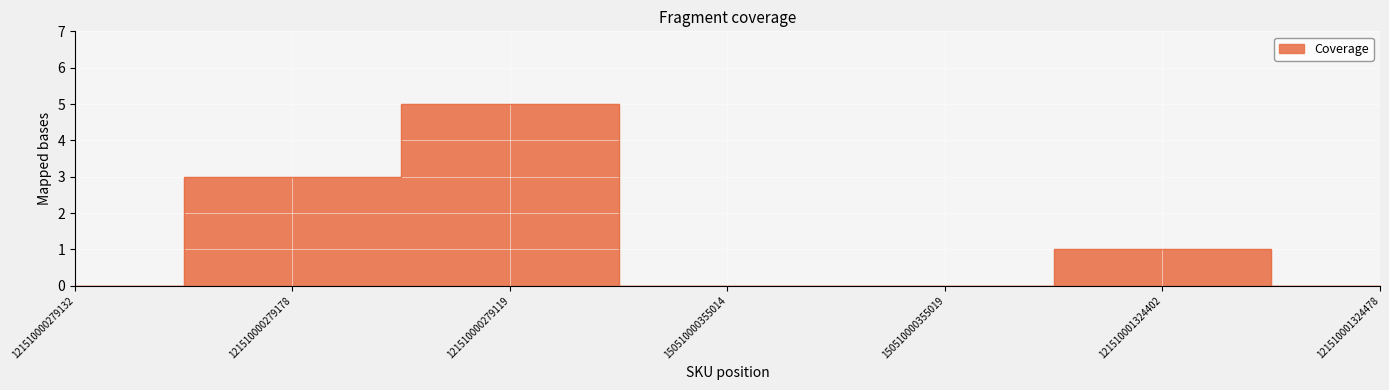

Is it true that the value at 150510000355014 is 0?

True